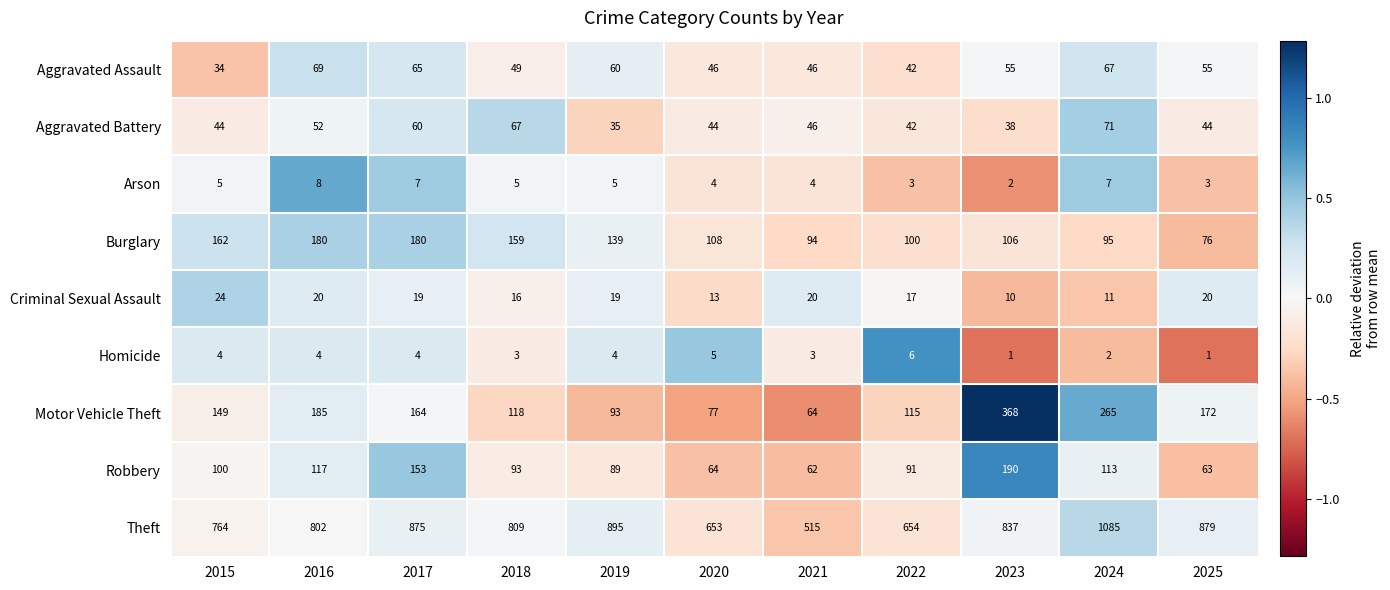

What is the approximate value of Aggravated Assault at 2018, to the nearest 10?

50